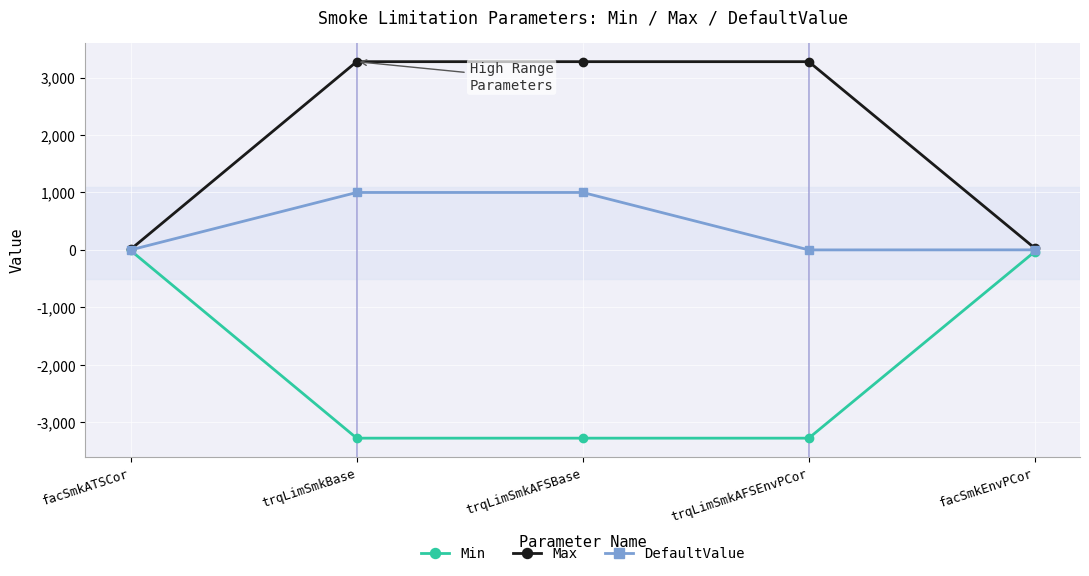

The DefaultValue series shows 1.0 at facSmkEnvPCor. True or false?

True